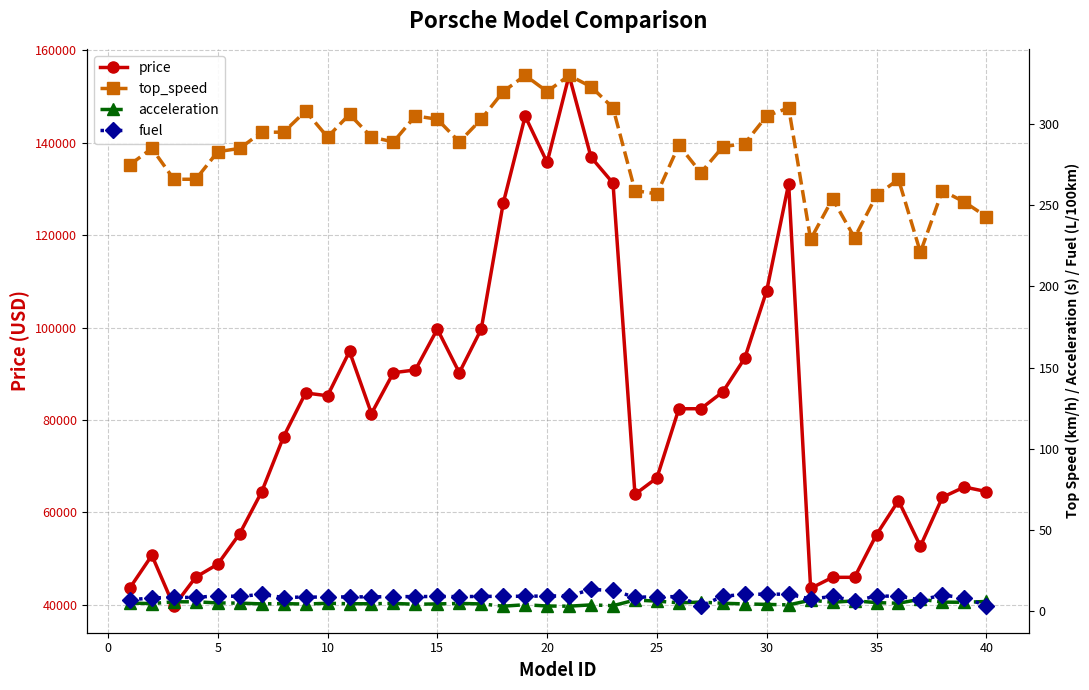

True or false: top_speed and acceleration intersect in this chart.

False